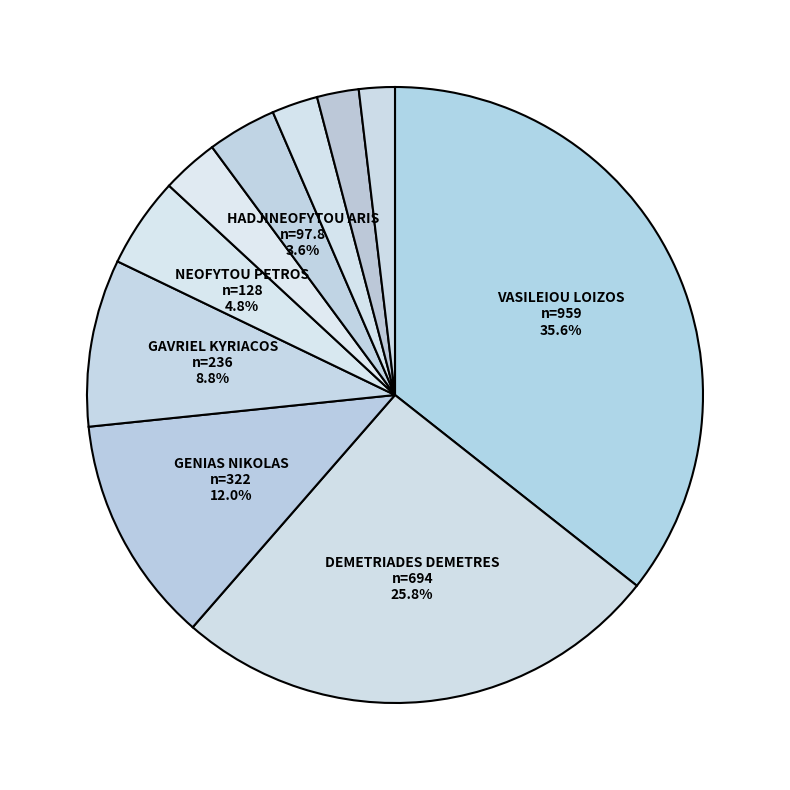

What is the smallest slice in the pie chart?

SIAKALIS GEORGE